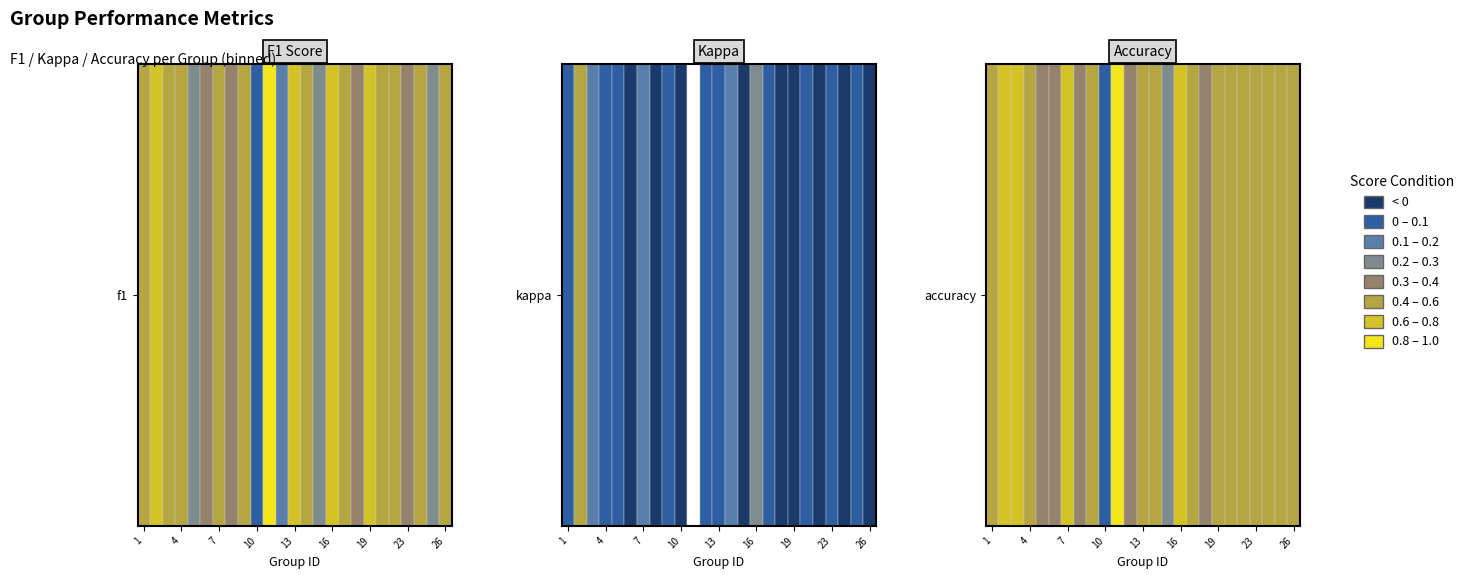

Which has a higher value, f1 or kappa?

f1